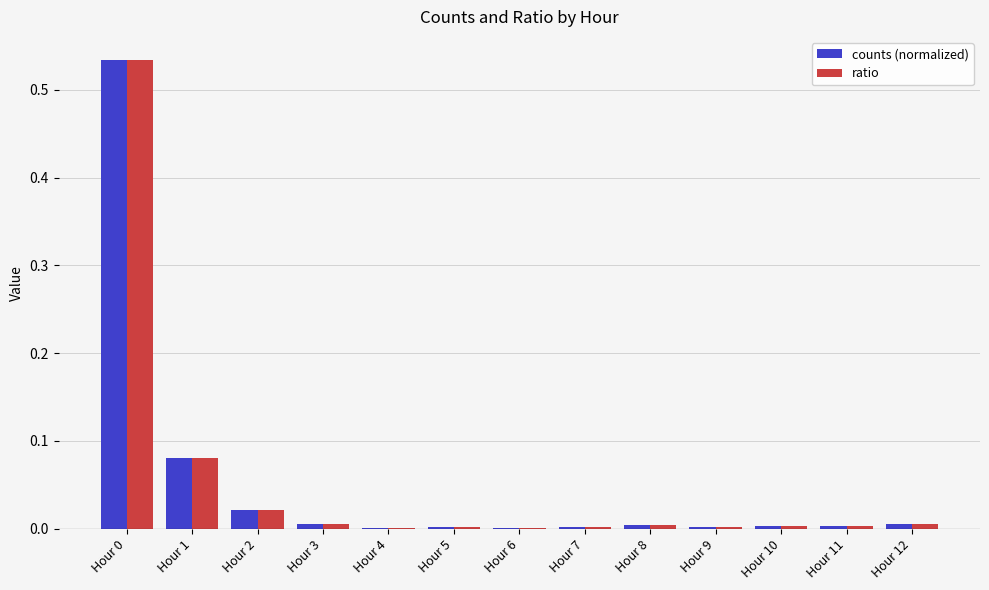

What is the sum of all ratio values?

0.7